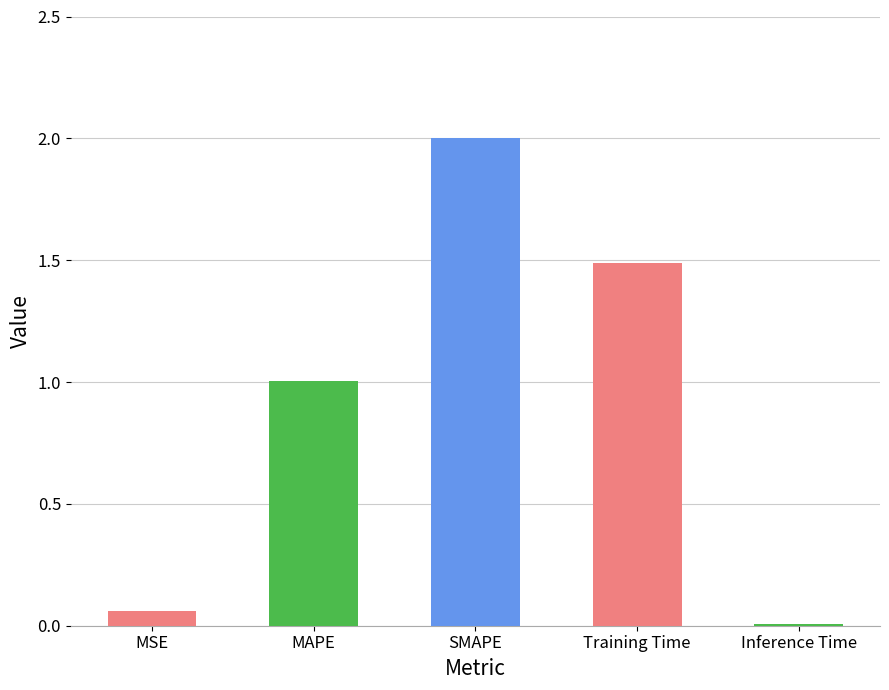

What value does the data have at SMAPE?

2.0